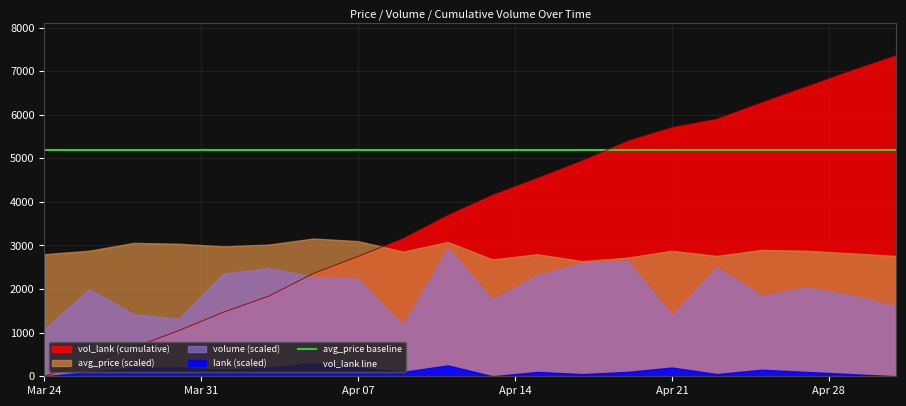

How many intersections are there between avg_price baseline and vol_lank line?

1